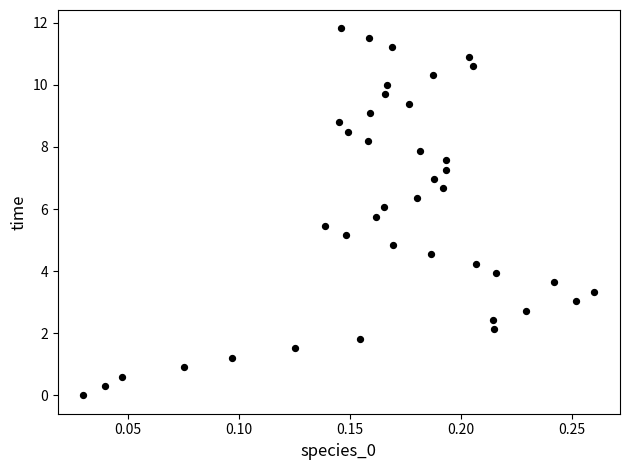

What is the range of Y values (max minus min)?

11.8